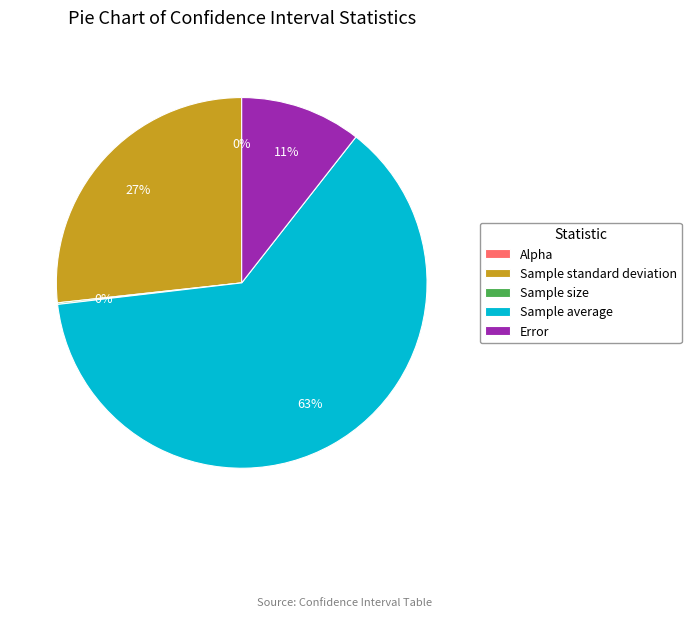

The Sample standard deviation slice represents 27% of the pie. True or false?

True